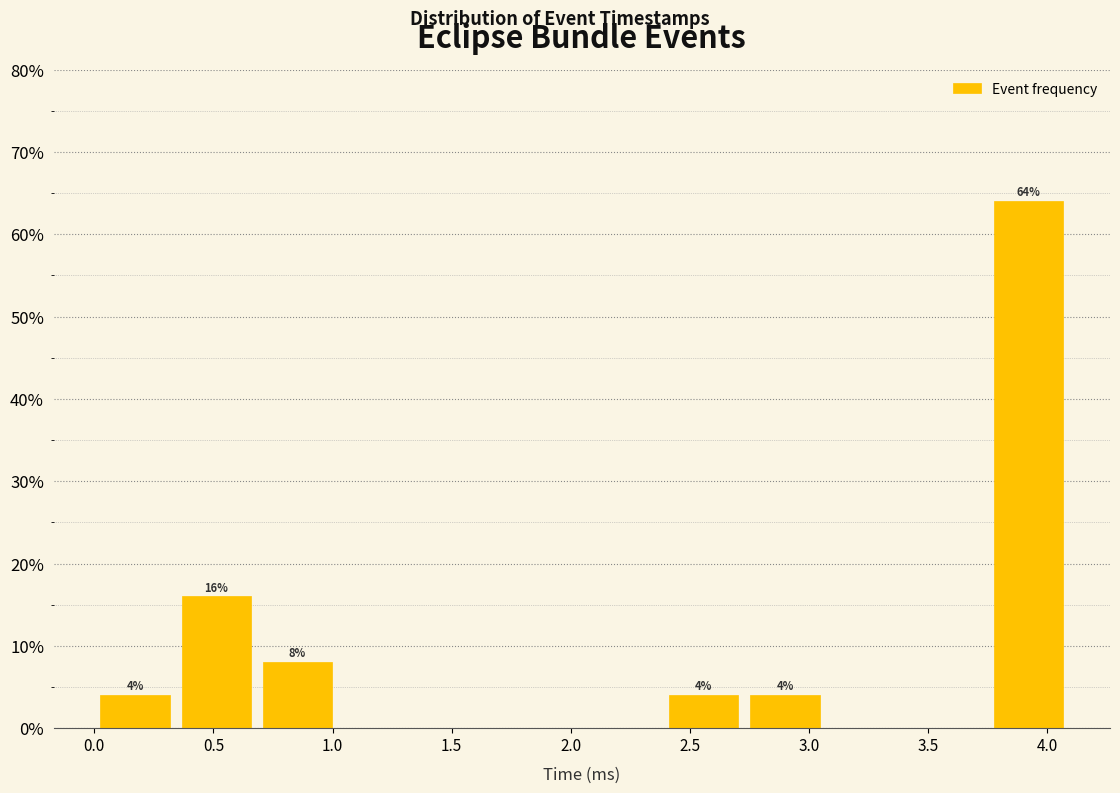

Which range on the x-axis has the tallest bar?

3.75 to 4.10